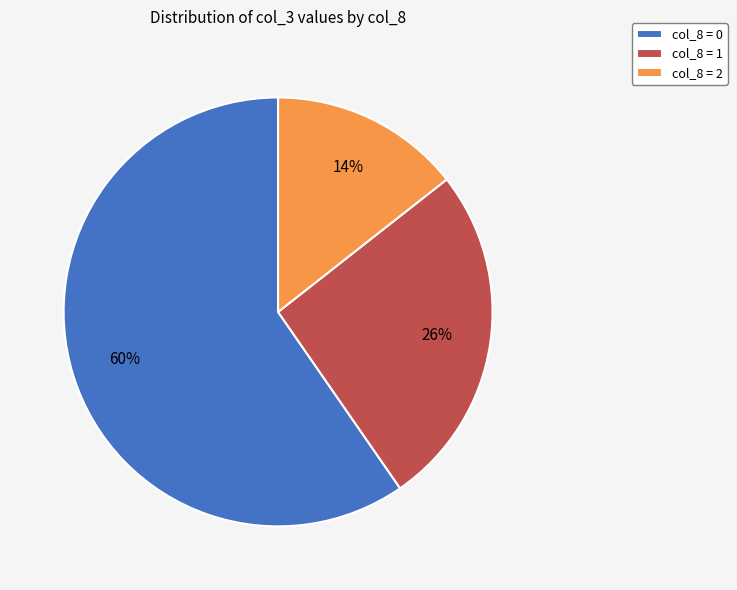

The col_8 = 0 slice represents 60% of the pie. True or false?

True